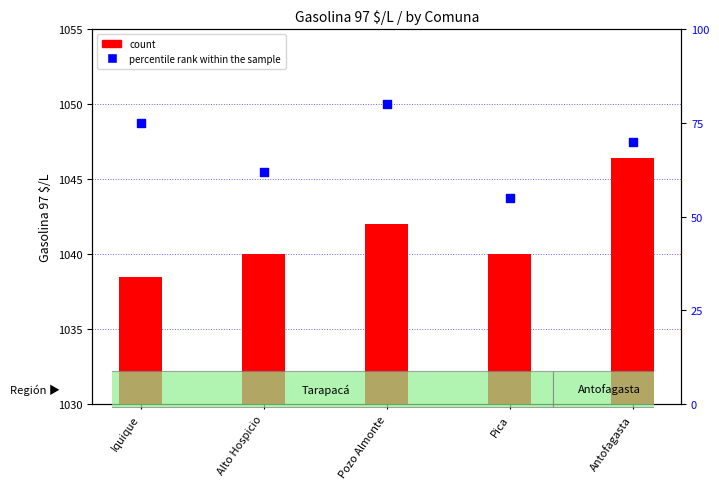

Which series has the largest Y range (max minus min)?

percentile rank within the sample